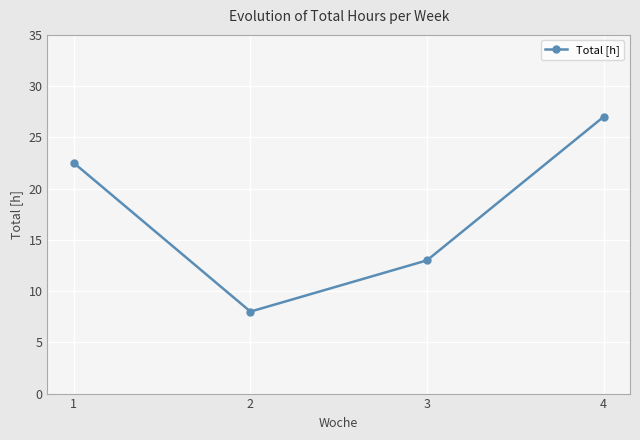

What is the sum of the values at 1 and 4?

49.5